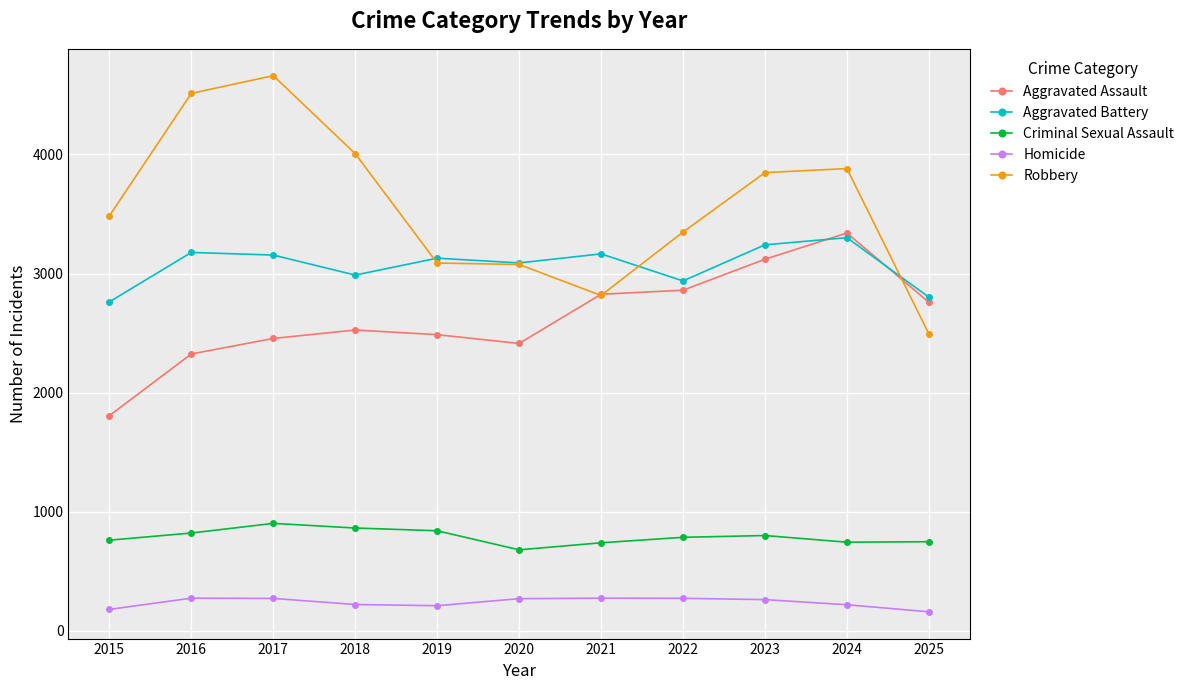

What is the spread (max minus min) of values at 2024?

3661